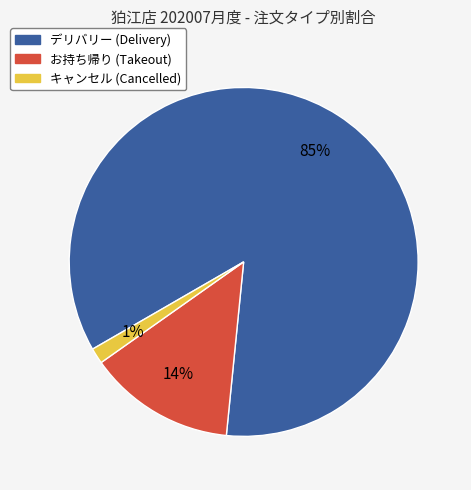

Is the sum of デリバリー and お持ち帰り greater than half?

Yes